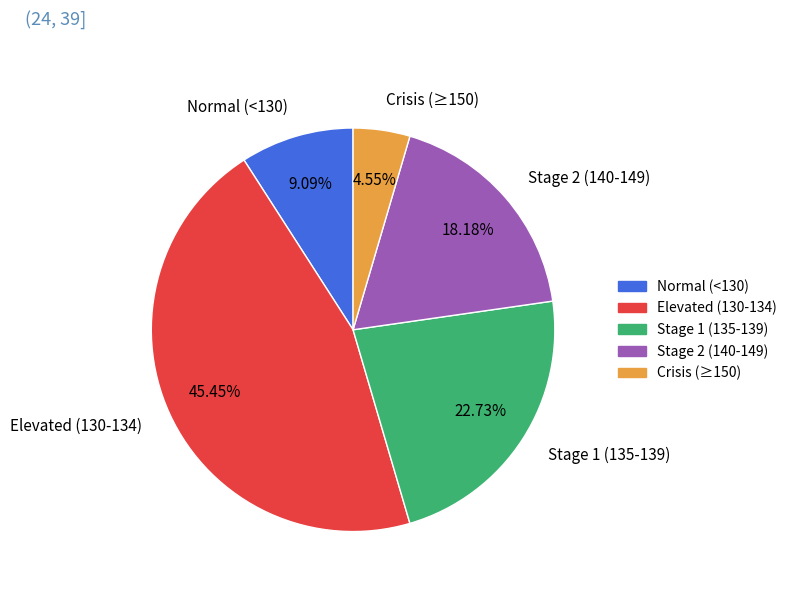

Count the number of slices in the pie.

5